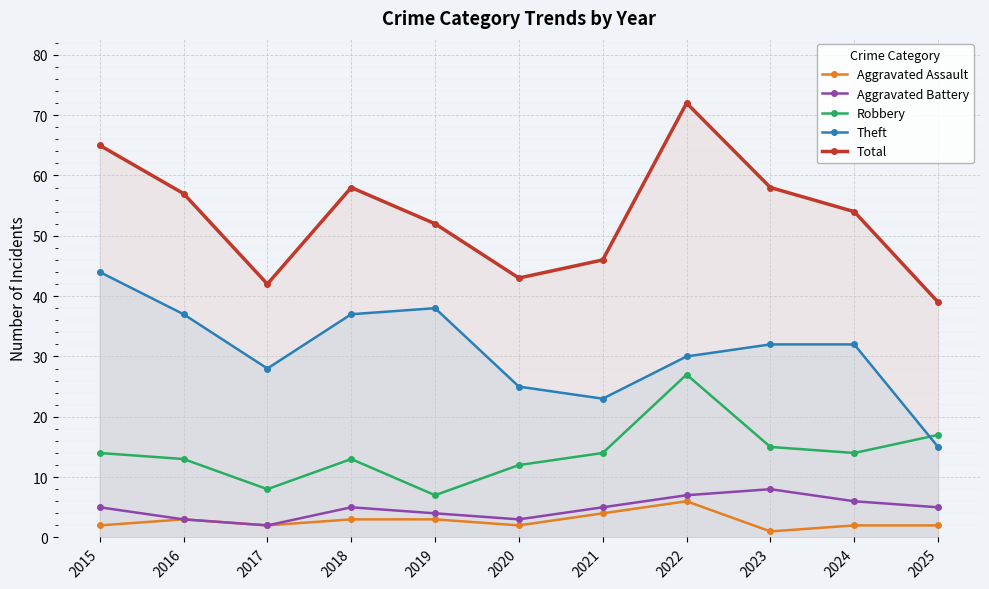

The Aggravated Assault series shows 2 at 2017. True or false?

True